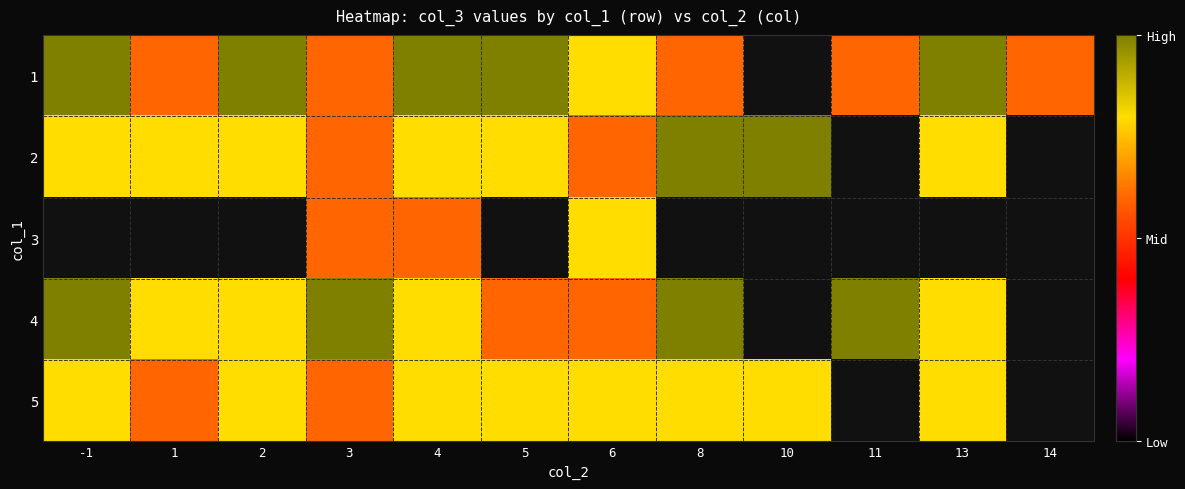

Is the value of 2 at 3 greater than the value of 3 at 4?

No